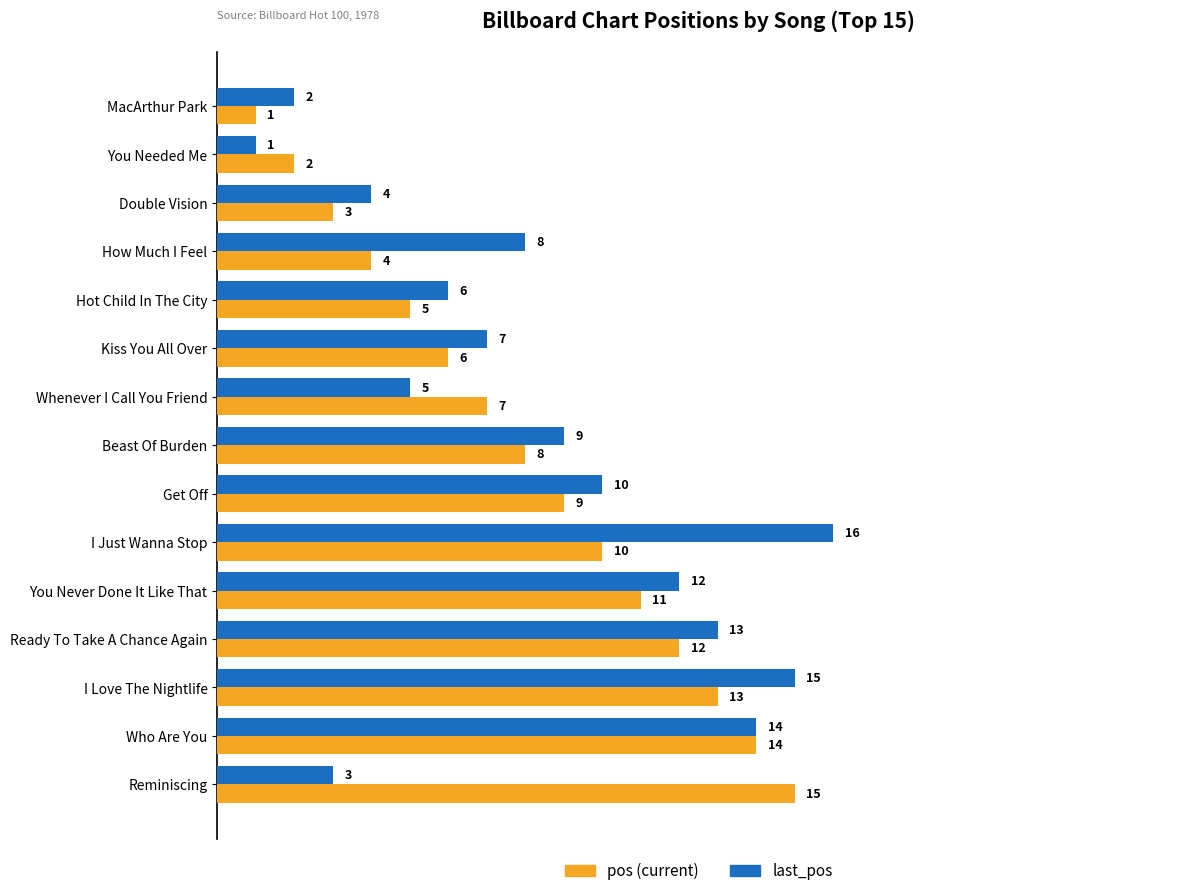

What is the total value across all series at Ready To Take A Chance Again?

25